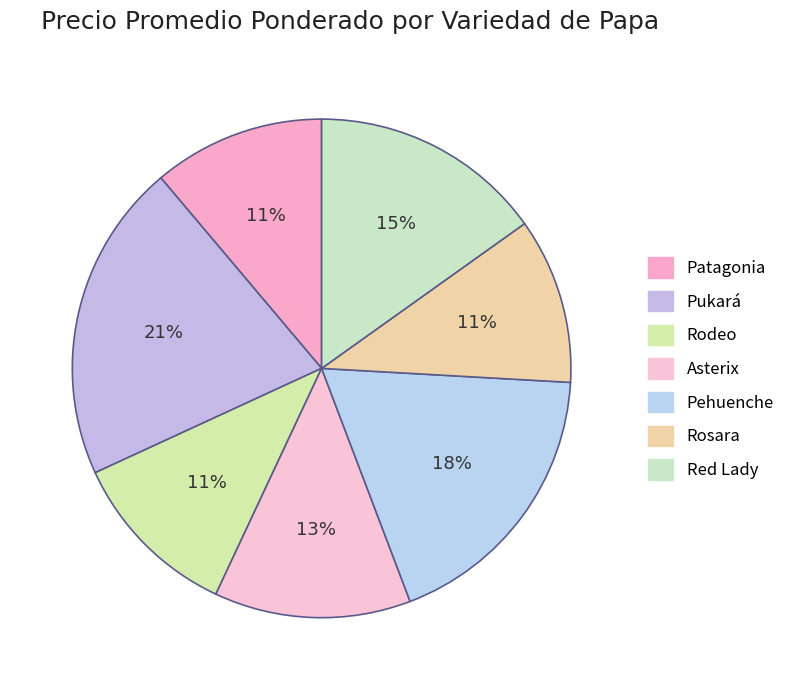

Between Asterix and Pehuenche, which is larger?

Pehuenche